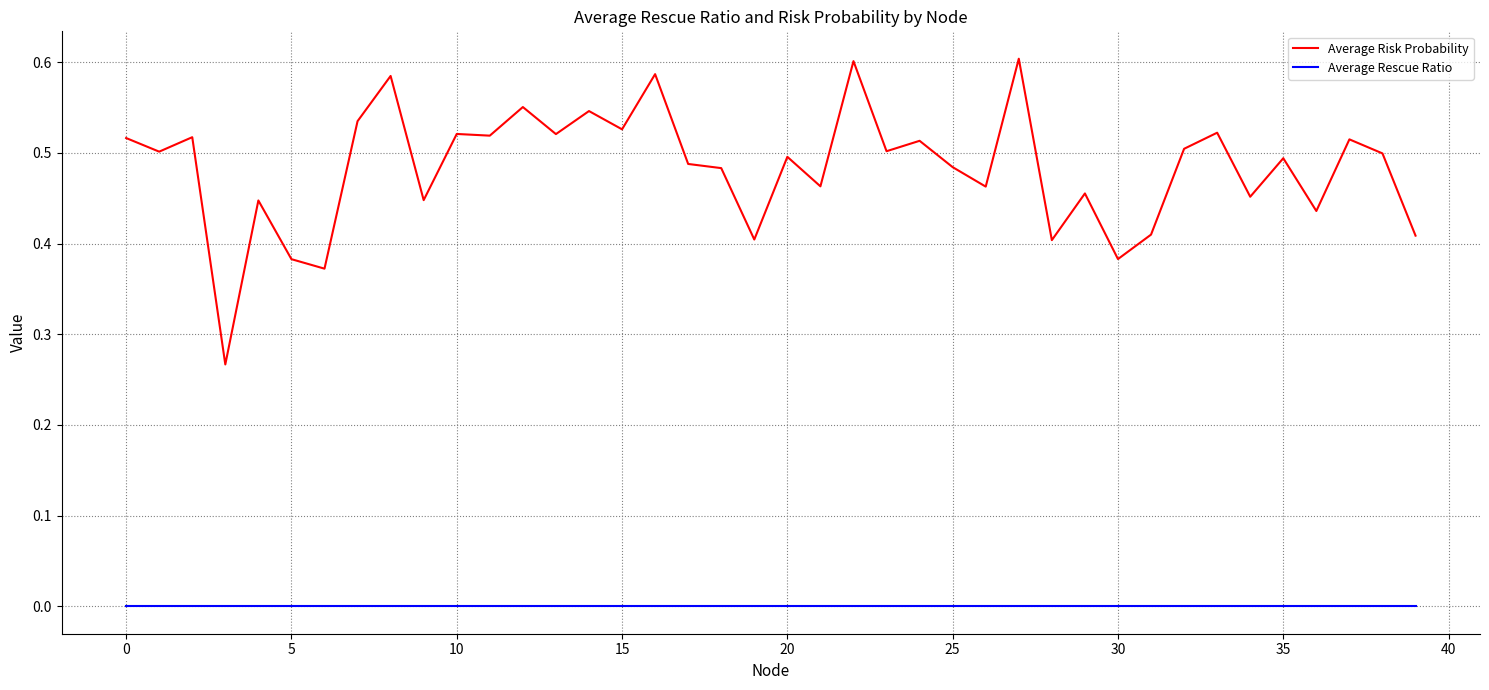

Which series has the widest spread of values?

Average Risk Probability